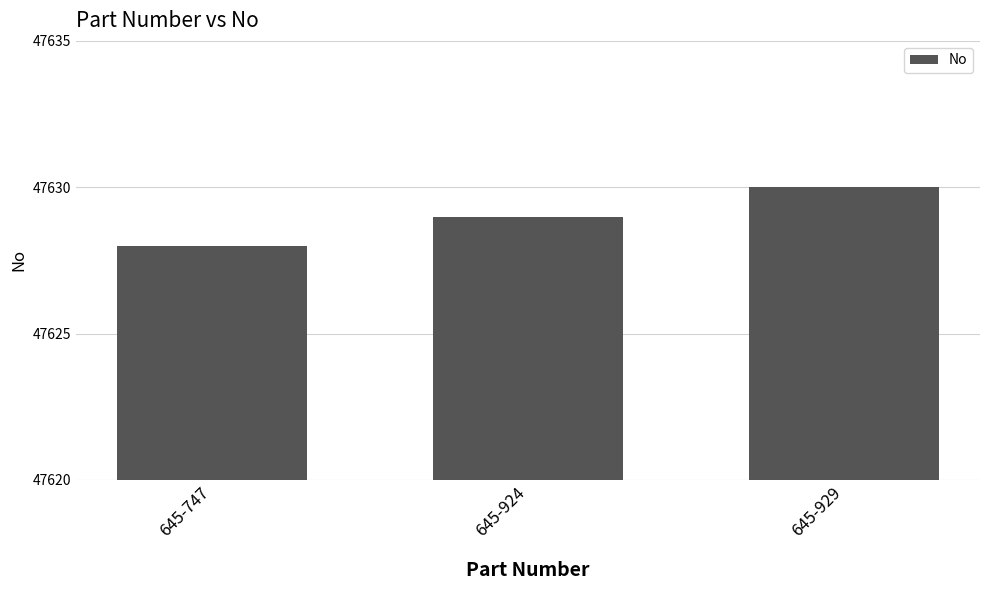

What is the difference between the values at 645-747 and 645-924?

1